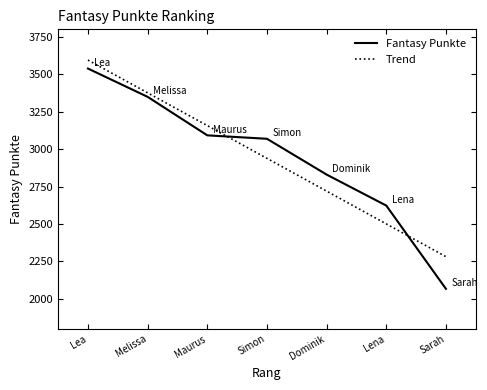

Is it true that Fantasy Punkte equals 3069.0 at Simon?

True